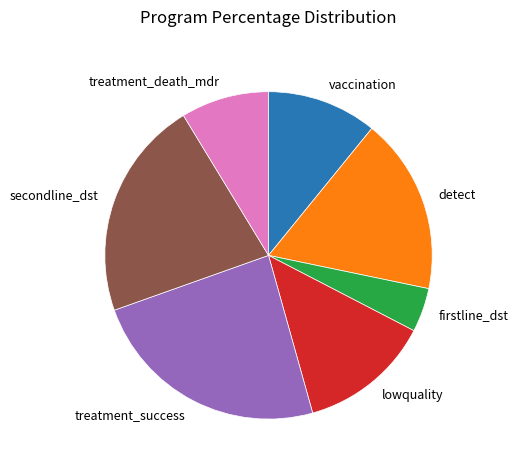

True or false: detect accounts for 17% of the total.

True